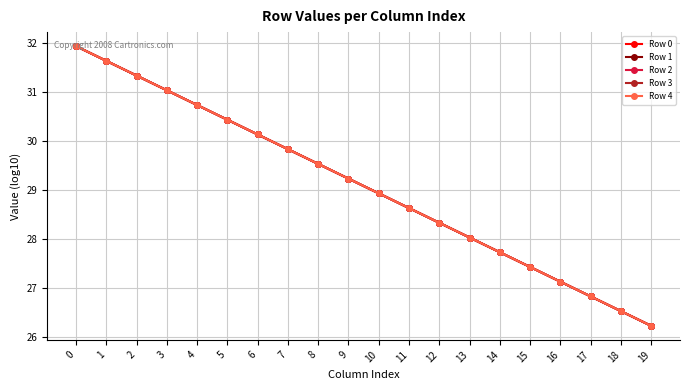

True or false: Row 3 has a value of 18.7 at 15.

False